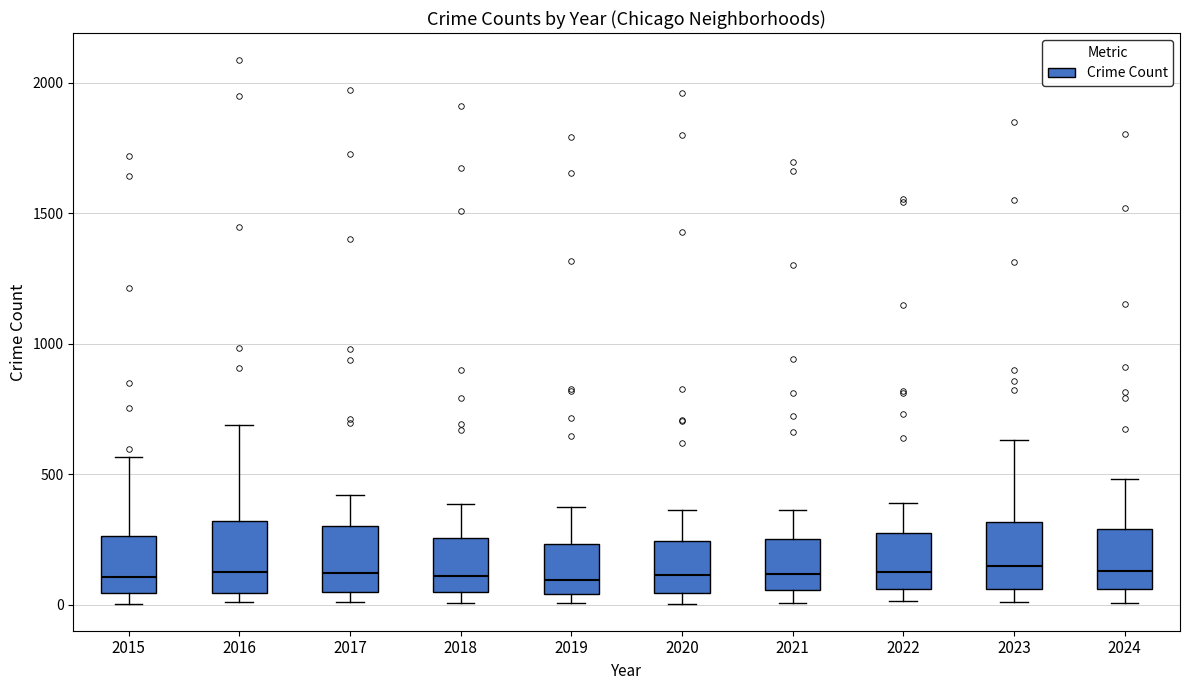

Reading left to right, transcribe this box plot: for each box, give where its median line is, the range the box spans, and where its two whiskers end, as read against the y-axis. The values are not printed on the chart, so give them approximately, as read against the axis.

2015: median 100, box 50 to 250, whiskers 0 to 550
2016: median 150, box 50 to 300, whiskers 0 to 700
2017: median 100, box 50 to 300, whiskers 0 to 400
2018: median 100, box 50 to 250, whiskers 0 to 400
2019: median 100, box 50 to 250, whiskers 0 to 400
2020: median 100, box 50 to 250, whiskers 0 to 350
2021: median 100, box 50 to 250, whiskers 0 to 350
2022: median 100, box 50 to 250, whiskers 0 to 400
2023: median 150, box 50 to 300, whiskers 0 to 650
2024: median 150, box 50 to 300, whiskers 0 to 500